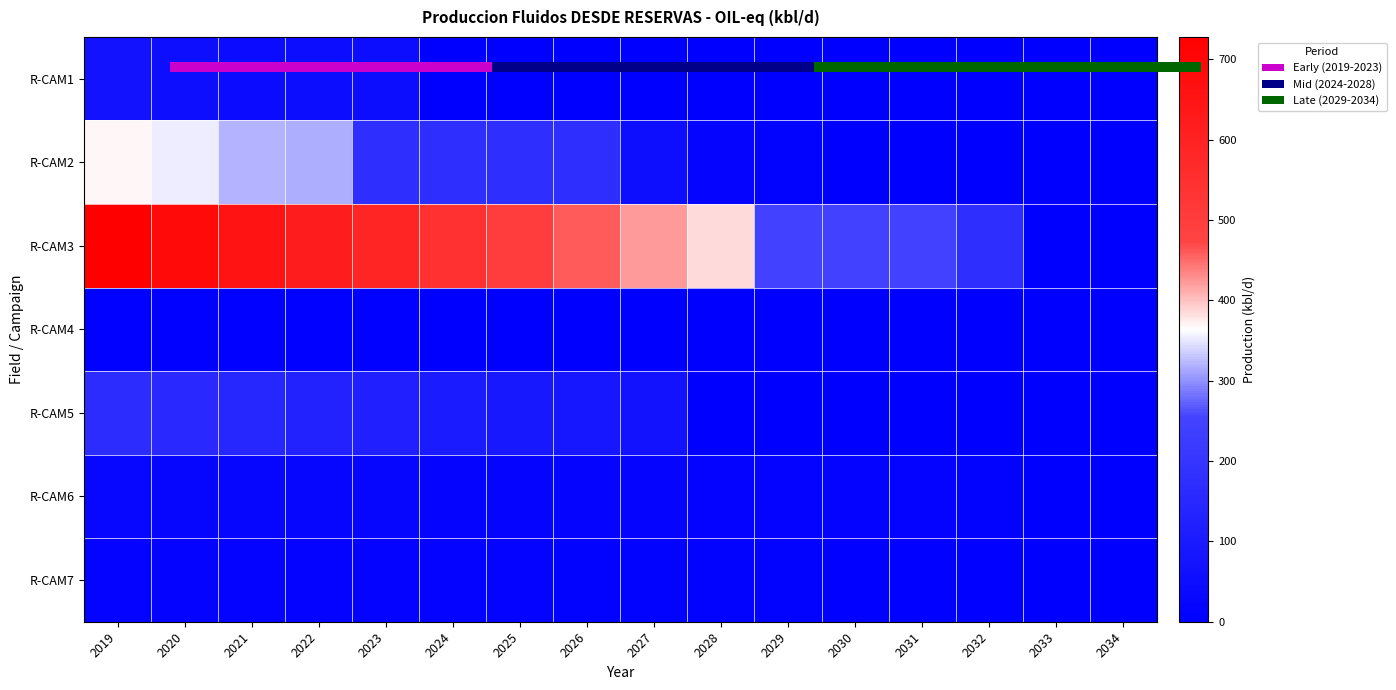

Which series has the largest total across all categories?

R-CAM3